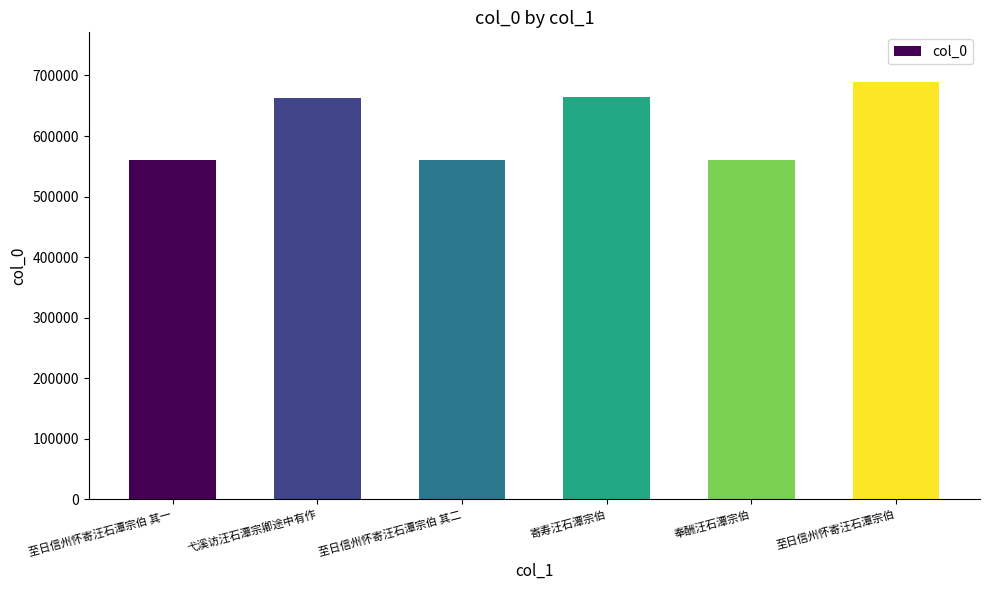

What is the ratio of the value at 奉酬汪石潭宗伯 to the value at 至日信州怀寄汪石潭宗伯?

0.8